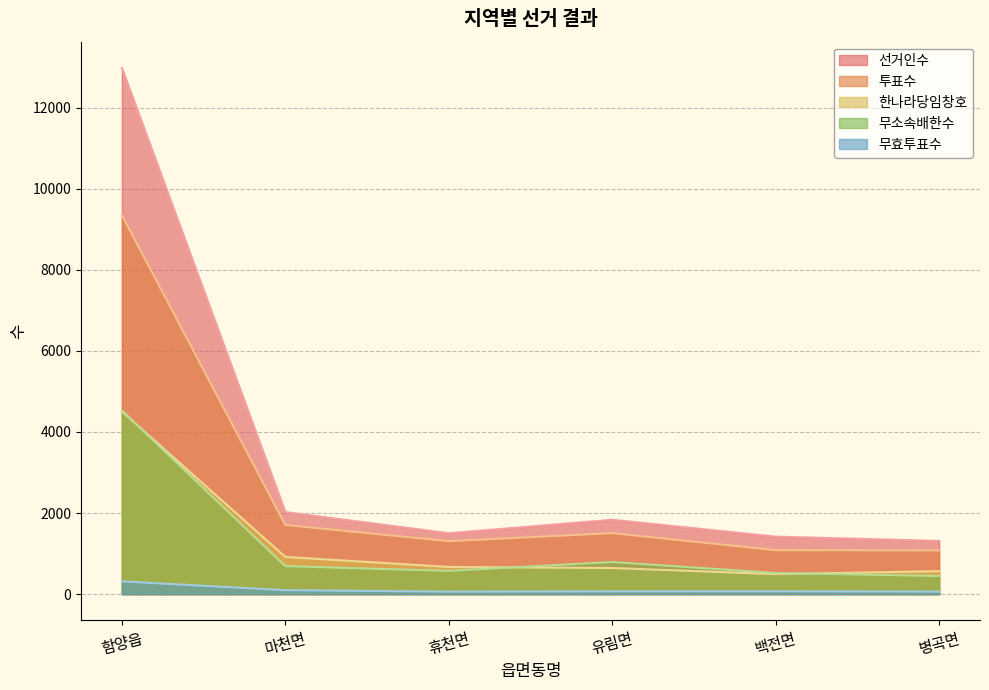

Is it true that 한나라당임창호 equals 670 at 휴천면?

True